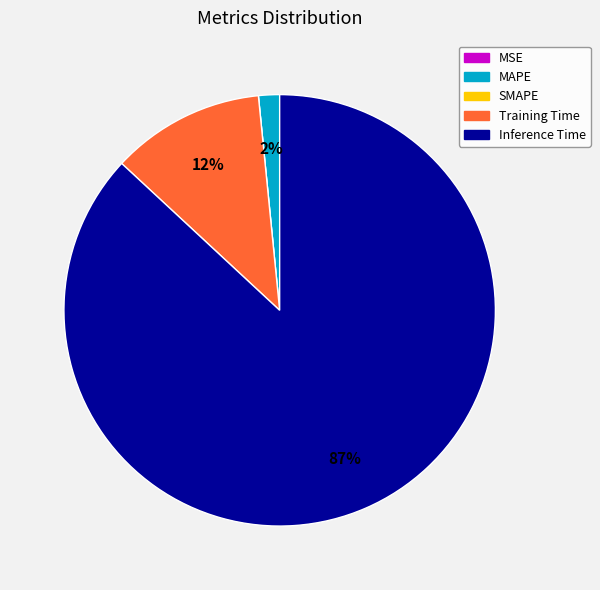

Do Training Time and Inference Time together represent more than half of the pie?

Yes